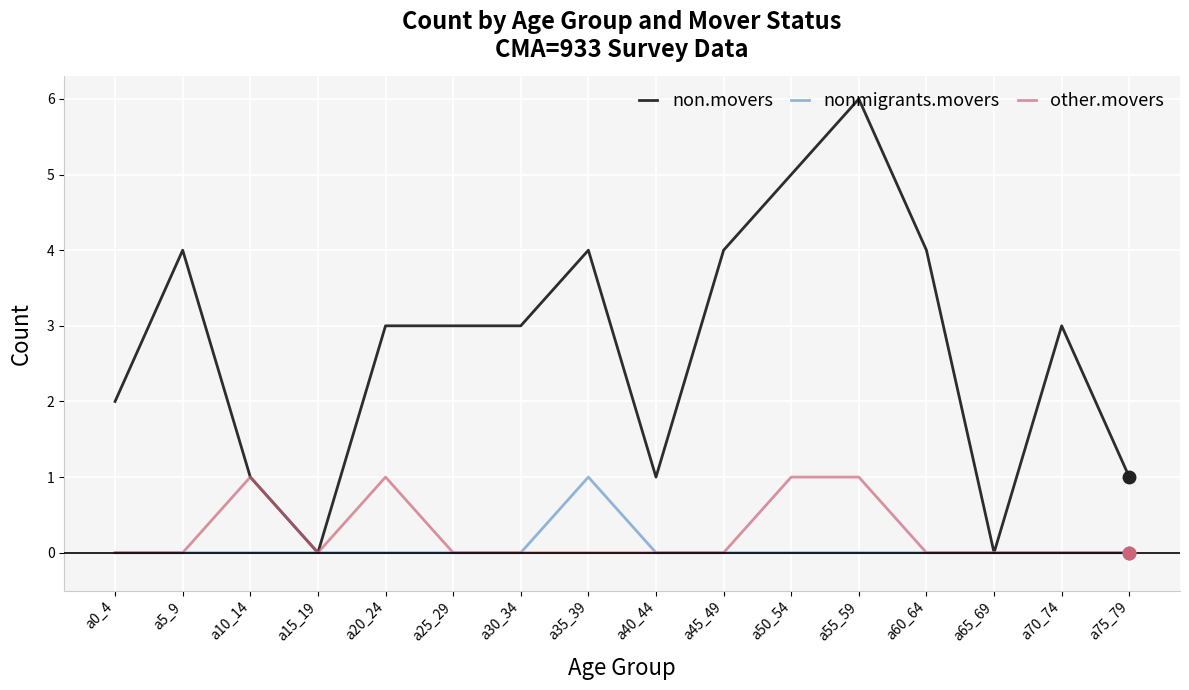

What position from the right is a35_39?

9